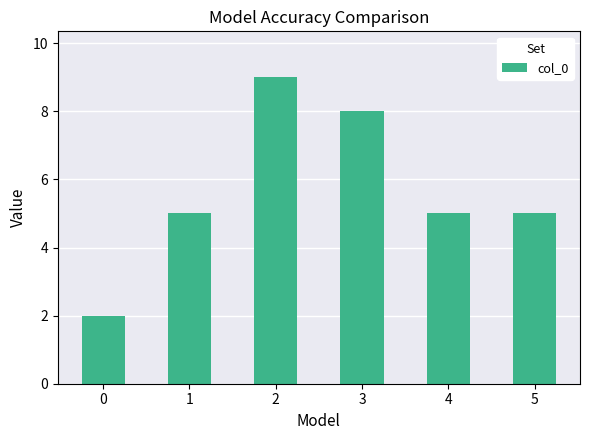

Reading right to left, what are all the values shown in this chart?

5	5	8	9	5	2